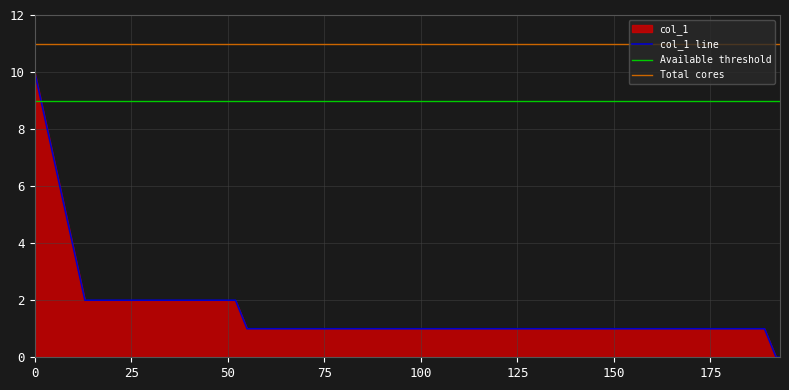

True or false: the data has more than 1 interior local peaks.

False